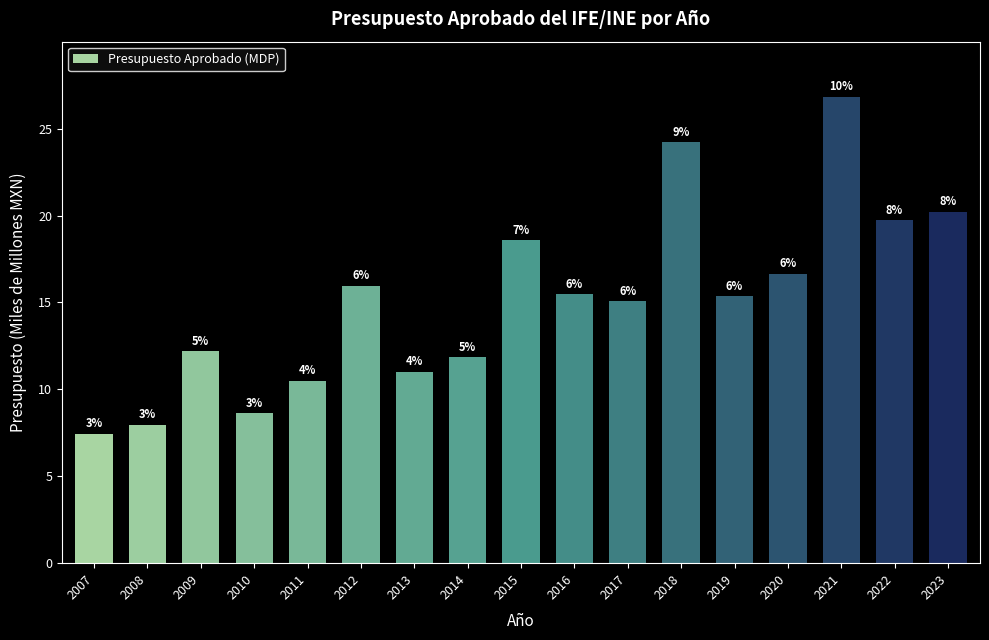

What is the ratio of the value at 2012 to the value at 2018?

0.7